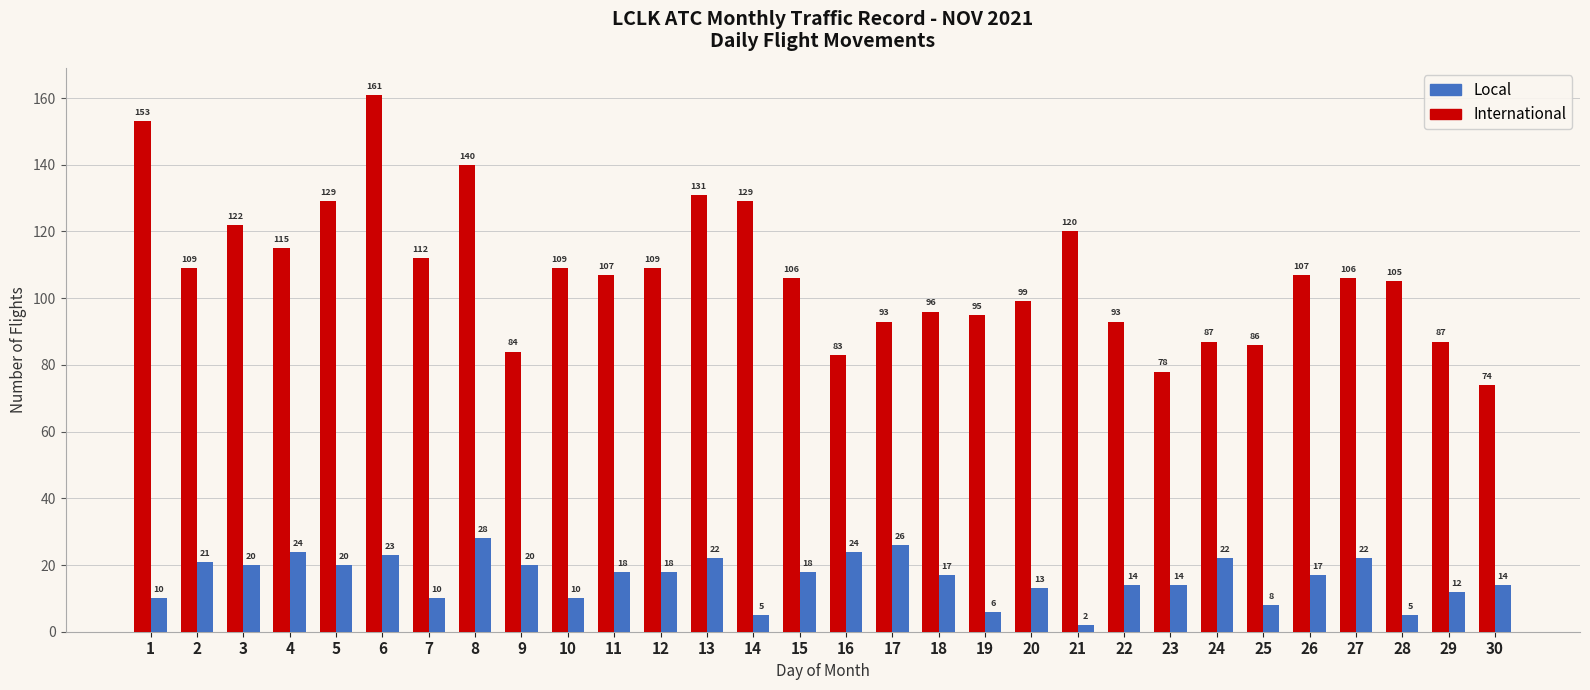

List the series in order of their peak value, highest first.

International, Local